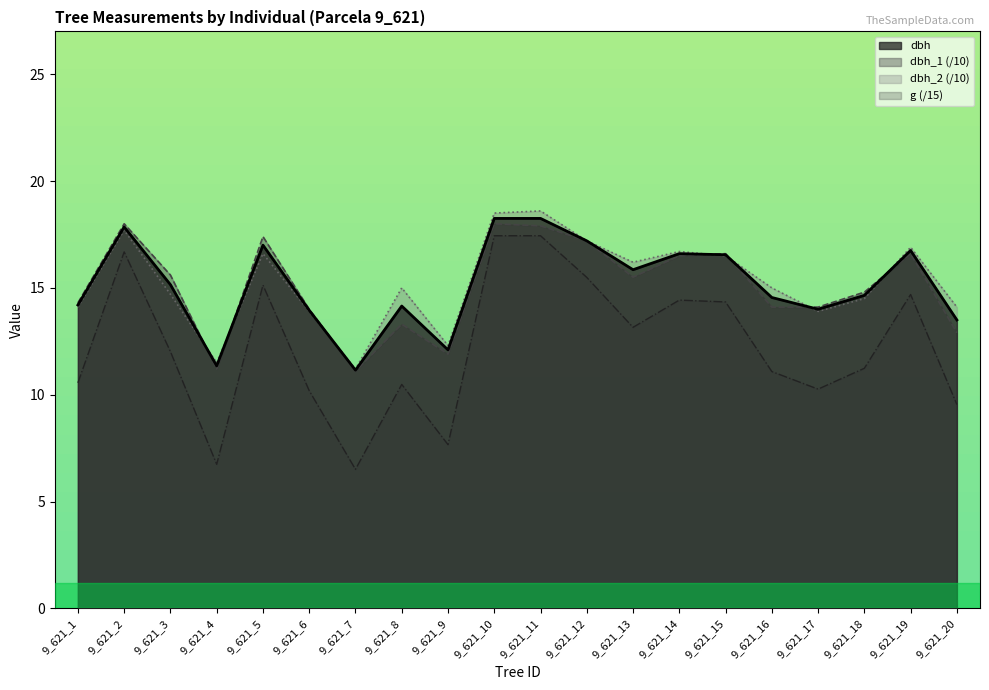

In g, how many points are lower than both neighbors (excluding endpoints)?

5